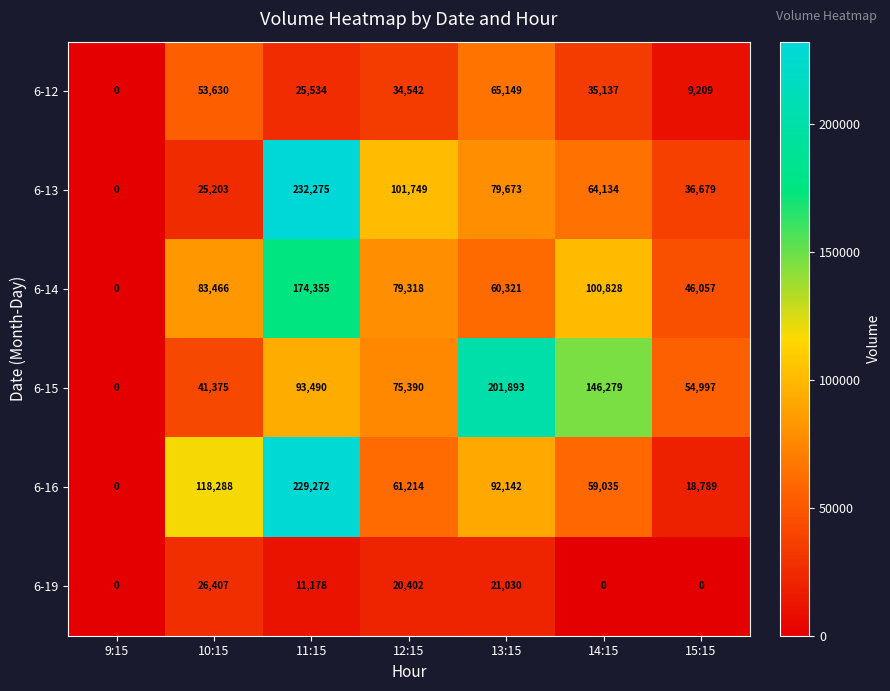

Where is 6-12 nearest to the value 32574?

12:15